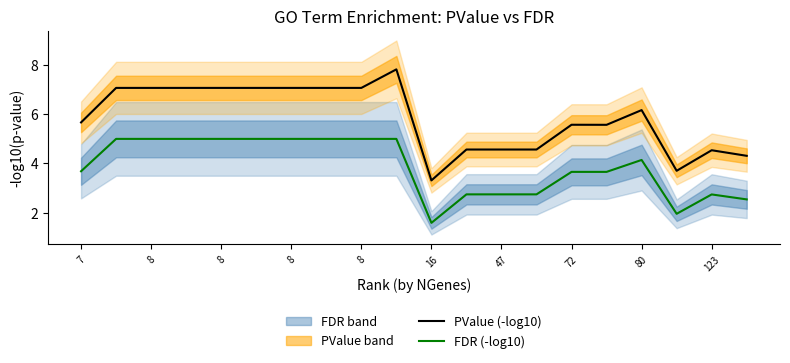

Is the value of PValue (-log10) at 19 greater than the value of FDR (-log10) at 13?

Yes